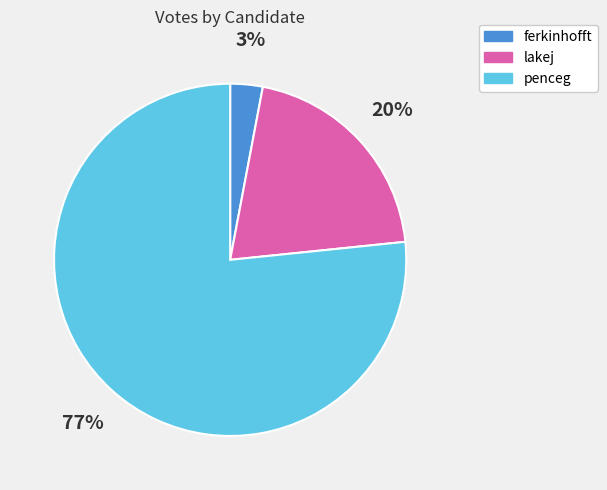

Combined, do lakej and penceg account for over 50%?

Yes